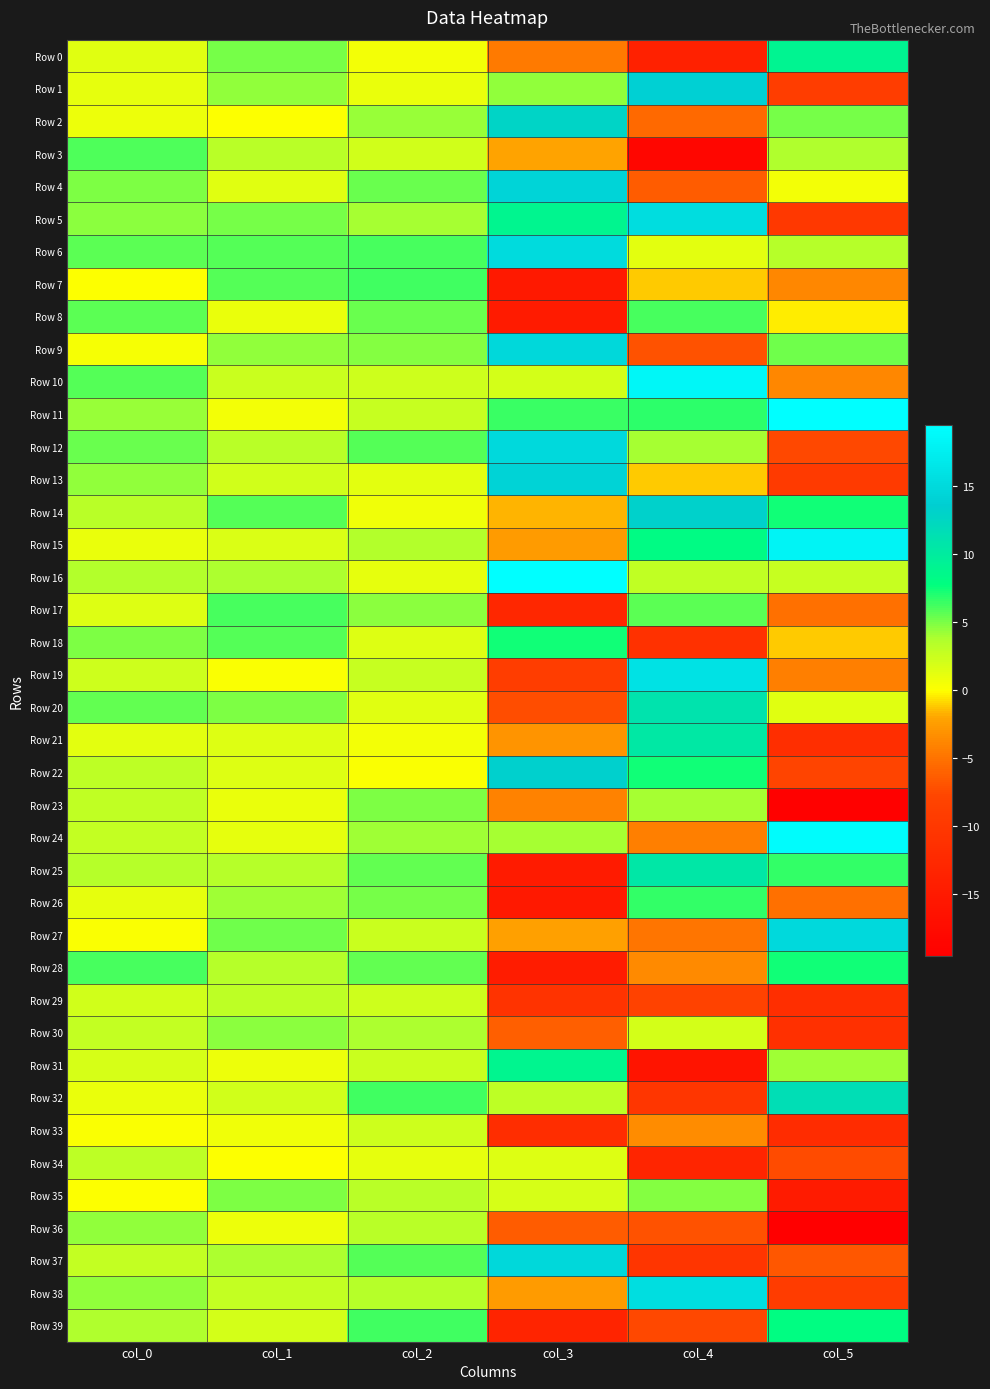

Reading left to right, what are all the values shown in this chart?

Row 0: col_0=1.4	col_1=5.1	col_2=0.5	col_3=-4.6	col_4=-13.9	col_5=9.0
Row 1: col_0=1.2	col_1=4.4	col_2=0.9	col_3=4.4	col_4=14.0	col_5=-9.0
Row 2: col_0=0.8	col_1=0.1	col_2=4.4	col_3=12.9	col_4=-5.6	col_5=5.1
Row 3: col_0=6.0	col_1=3.3	col_2=2.3	col_3=-2.1	col_4=-18.3	col_5=3.6
Row 4: col_0=4.9	col_1=1.4	col_2=5.4	col_3=14.4	col_4=-6.3	col_5=0.5
Row 5: col_0=4.6	col_1=5.1	col_2=4.1	col_3=8.9	col_4=15.4	col_5=-9.9
Row 6: col_0=5.7	col_1=5.9	col_2=6.1	col_3=15.1	col_4=1.2	col_5=3.5
Row 7: col_0=0.1	col_1=5.9	col_2=6.3	col_3=-15.2	col_4=-1.2	col_5=-3.7
Row 8: col_0=5.7	col_1=1.0	col_2=5.4	col_3=-14.7	col_4=6.2	col_5=-0.3
Row 9: col_0=0.4	col_1=4.5	col_2=4.8	col_3=14.9	col_4=-7.0	col_5=5.2
Row 10: col_0=5.9	col_1=2.5	col_2=2.4	col_3=2.1	col_4=18.5	col_5=-3.8
Row 11: col_0=4.3	col_1=0.5	col_2=2.6	col_3=6.4	col_4=6.7	col_5=19.4
Row 12: col_0=5.4	col_1=3.2	col_2=5.9	col_3=15.0	col_4=4.0	col_5=-7.6
Row 13: col_0=4.5	col_1=2.2	col_2=1.3	col_3=14.3	col_4=-1.2	col_5=-9.5
Row 14: col_0=3.3	col_1=5.8	col_2=0.6	col_3=-1.6	col_4=13.2	col_5=7.4
Row 15: col_0=0.9	col_1=1.7	col_2=3.6	col_3=-2.6	col_4=8.1	col_5=18.1
Row 16: col_0=3.6	col_1=3.8	col_2=1.1	col_3=19.5	col_4=3.0	col_5=2.7
Row 17: col_0=1.6	col_1=6.2	col_2=4.7	col_3=-12.7	col_4=5.7	col_5=-5.1
Row 18: col_0=5.0	col_1=5.8	col_2=1.6	col_3=7.3	col_4=-11.1	col_5=-1.1
Row 19: col_0=2.3	col_1=0.2	col_2=2.6	col_3=-9.1	col_4=16.1	col_5=-4.2
Row 20: col_0=5.5	col_1=5.0	col_2=1.5	col_3=-7.3	col_4=11.1	col_5=1.5
Row 21: col_0=1.2	col_1=1.6	col_2=0.6	col_3=-2.9	col_4=10.5	col_5=-11.6
Row 22: col_0=3.1	col_1=1.6	col_2=0.2	col_3=13.3	col_4=7.3	col_5=-7.9
Row 23: col_0=2.9	col_1=0.9	col_2=4.9	col_3=-4.1	col_4=4.0	col_5=-19.2
Row 24: col_0=2.8	col_1=1.1	col_2=4.1	col_3=4.1	col_4=-4.2	col_5=19.1
Row 25: col_0=3.4	col_1=3.5	col_2=5.5	col_3=-14.9	col_4=10.5	col_5=6.6
Row 26: col_0=1.1	col_1=4.2	col_2=5.1	col_3=-15.2	col_4=6.6	col_5=-5.1
Row 27: col_0=0.2	col_1=5.2	col_2=2.5	col_3=-2.2	col_4=-4.8	col_5=15.0
Row 28: col_0=6.2	col_1=3.4	col_2=5.5	col_3=-14.6	col_4=-3.6	col_5=7.3
Row 29: col_0=2.3	col_1=3.1	col_2=2.4	col_3=-10.7	col_4=-8.2	col_5=-11.5
Row 30: col_0=2.8	col_1=4.7	col_2=3.9	col_3=-6.2	col_4=2.1	col_5=-11.2
Row 31: col_0=1.9	col_1=0.9	col_2=2.5	col_3=8.8	col_4=-16.0	col_5=4.2
Row 32: col_0=1.0	col_1=2.2	col_2=6.4	col_3=3.0	col_4=-10.3	col_5=11.7
Row 33: col_0=0.3	col_1=0.6	col_2=2.3	col_3=-11.8	col_4=-3.4	col_5=-12.1
Row 34: col_0=3.2	col_1=0.1	col_2=1.1	col_3=1.6	col_4=-13.1	col_5=-7.4
Row 35: col_0=0.1	col_1=5.0	col_2=3.3	col_3=1.9	col_4=4.7	col_5=-14.9
Row 36: col_0=4.5	col_1=0.8	col_2=3.3	col_3=-6.4	col_4=-7.0	col_5=-19.5
Row 37: col_0=2.8	col_1=3.9	col_2=5.8	col_3=14.8	col_4=-10.5	col_5=-6.7
Row 38: col_0=4.5	col_1=2.7	col_2=3.5	col_3=-2.5	col_4=15.7	col_5=-9.2
Row 39: col_0=3.7	col_1=2.0	col_2=6.3	col_3=-13.2	col_4=-7.6	col_5=7.9